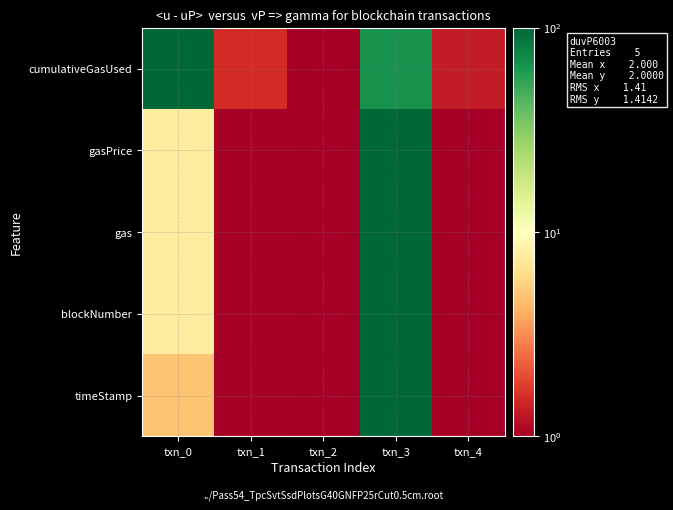

Rank the series by their maximum value, from highest to lowest.

timeStamp, blockNumber, gas, gasPrice, cumulativeGasUsed